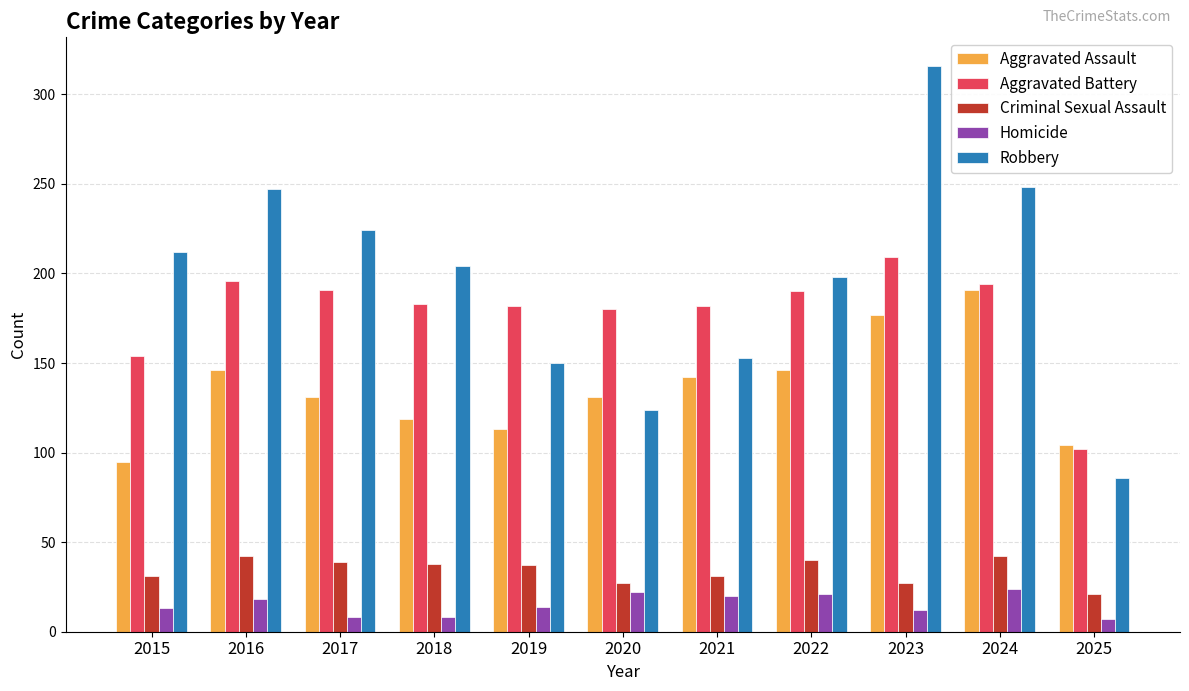

Which series has the largest total across all categories?

Robbery